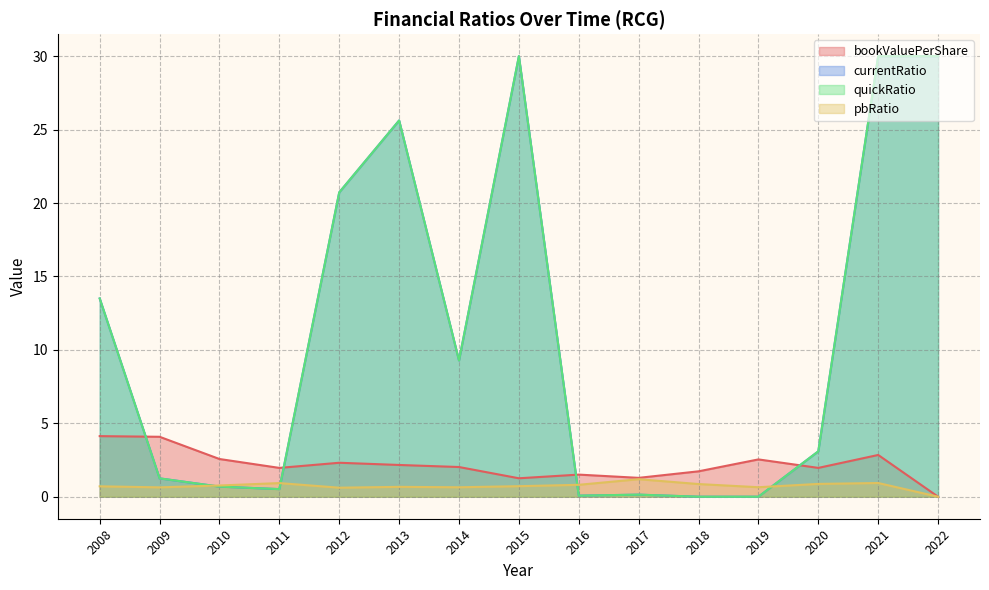

True or false: bookValuePerShare has more than 0 points higher than both neighbors.

True